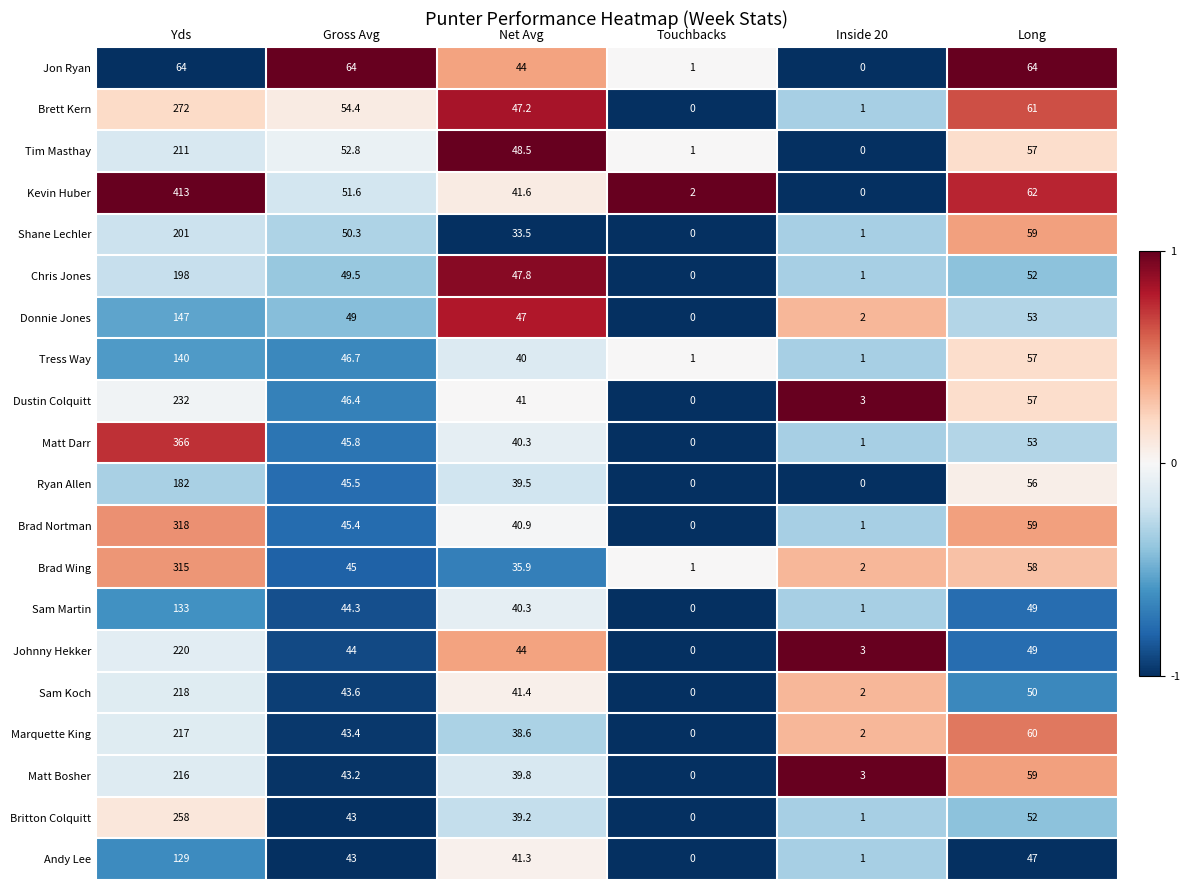

What is the greatest value displayed?

413.0